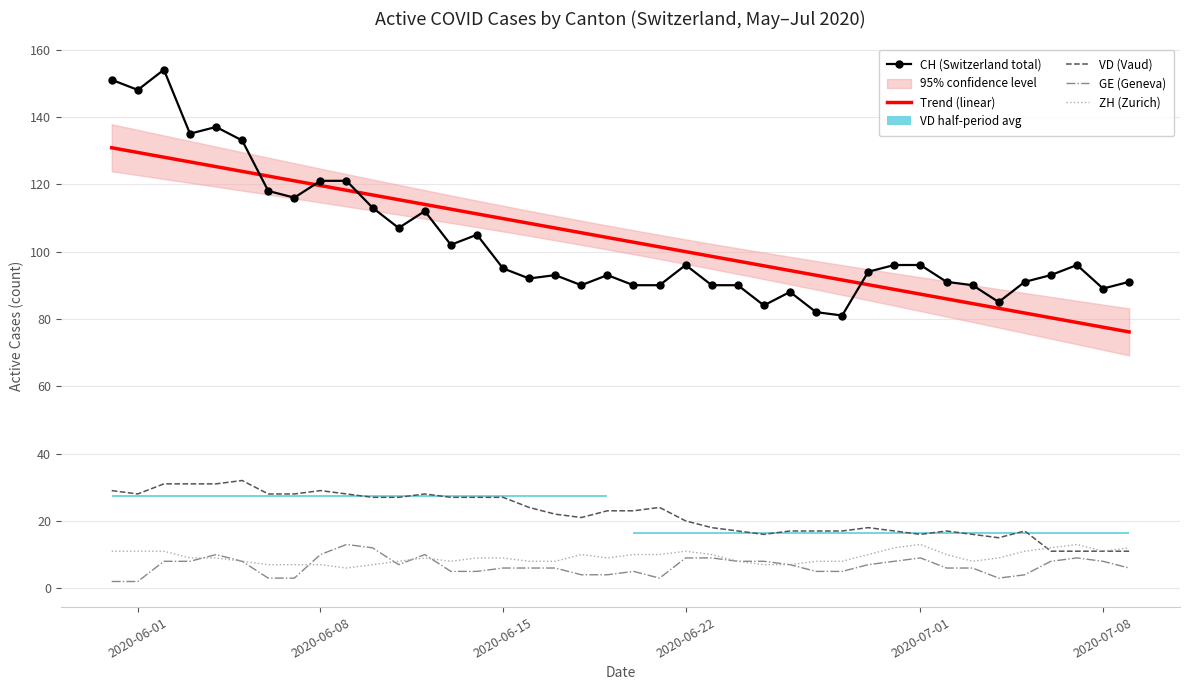

Reading right to left, transcribe all the data shown in this chart.

CH (Switzerland total): 91.0	89.0	96.0	93.0	91.0	85.0	90.0	91.0	96.0	96.0	94.0	81.0	82.0	88.0	84.0	90.0	90.0	96.0	90.0	90.0	93.0	90.0	93.0	92.0	95.0	105.0	102.0	112.0	107.0	113.0	121.0	121.0	116.0	118.0	133.0	137.0	135.0	154.0	148.0	151.0
Trend (linear): 76.1	77.5	78.9	80.3	81.7	83.1	84.5	85.9	87.3	88.7	90.2	91.6	93.0	94.4	95.8	97.2	98.6	100.0	101.4	102.8	104.2	105.6	107.0	108.4	109.8	111.2	112.6	114.0	115.4	116.8	118.2	119.6	121.0	122.4	123.8	125.2	126.6	128.0	129.4	130.8
VD (Vaud): 11.0	11.0	11.0	11.0	17.0	15.0	16.0	17.0	16.0	17.0	18.0	17.0	17.0	17.0	16.0	17.0	18.0	20.0	24.0	23.0	23.0	21.0	22.0	24.0	27.0	27.0	27.0	28.0	27.0	27.0	28.0	29.0	28.0	28.0	32.0	31.0	31.0	31.0	28.0	29.0
GE (Geneva): 6.0	8.0	9.0	8.0	4.0	3.0	6.0	6.0	9.0	8.0	7.0	5.0	5.0	7.0	8.0	8.0	9.0	9.0	3.0	5.0	4.0	4.0	6.0	6.0	6.0	5.0	5.0	10.0	7.0	12.0	13.0	10.0	3.0	3.0	8.0	10.0	8.0	8.0	2.0	2.0
ZH (Zurich): 12.0	11.0	13.0	12.0	11.0	9.0	8.0	10.0	13.0	12.0	10.0	8.0	8.0	7.0	7.0	8.0	10.0	11.0	10.0	10.0	9.0	10.0	8.0	8.0	9.0	9.0	8.0	9.0	8.0	7.0	6.0	7.0	7.0	7.0	8.0	9.0	9.0	11.0	11.0	11.0